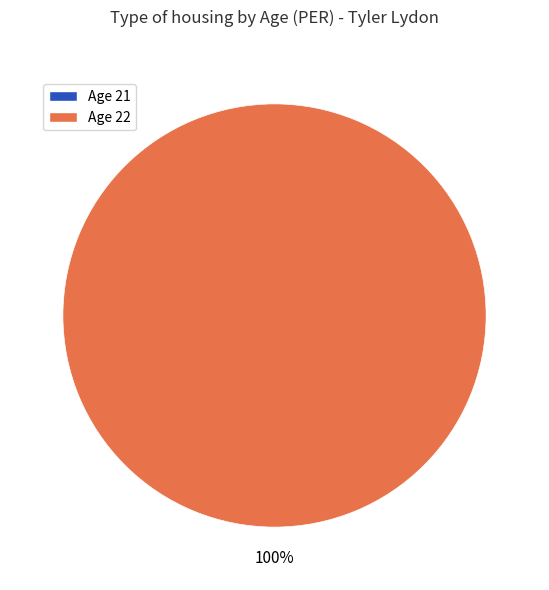

Combined, do 22 and 21 account for over 50%?

Yes